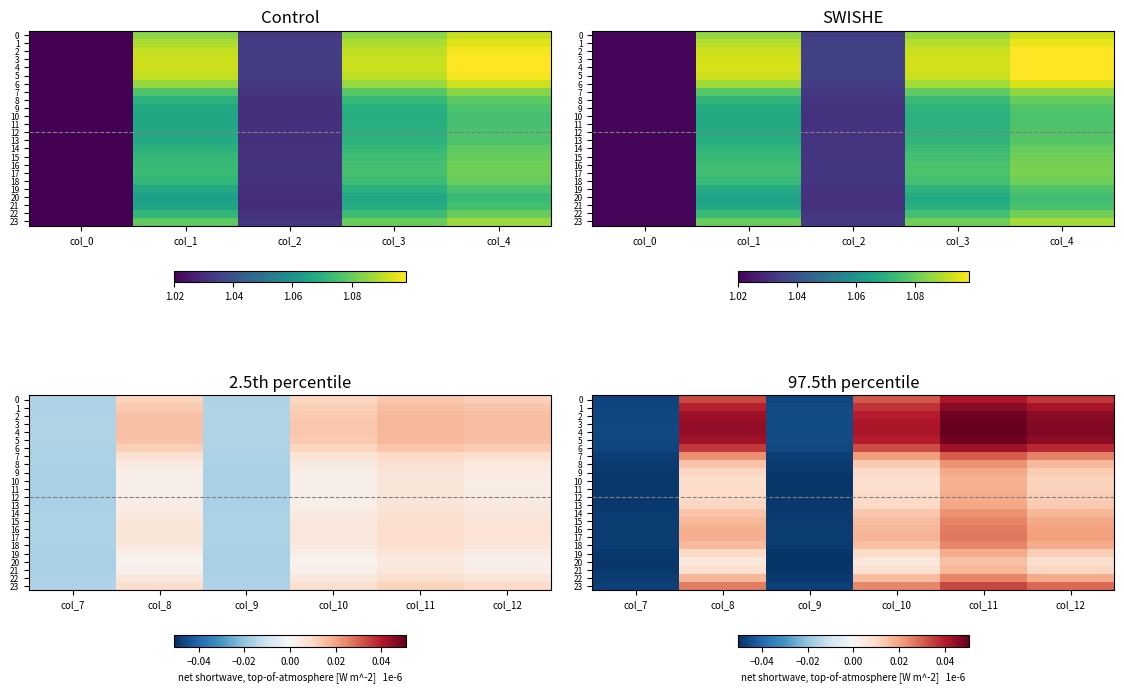

At how many categories does at least one series exceed 0?

4